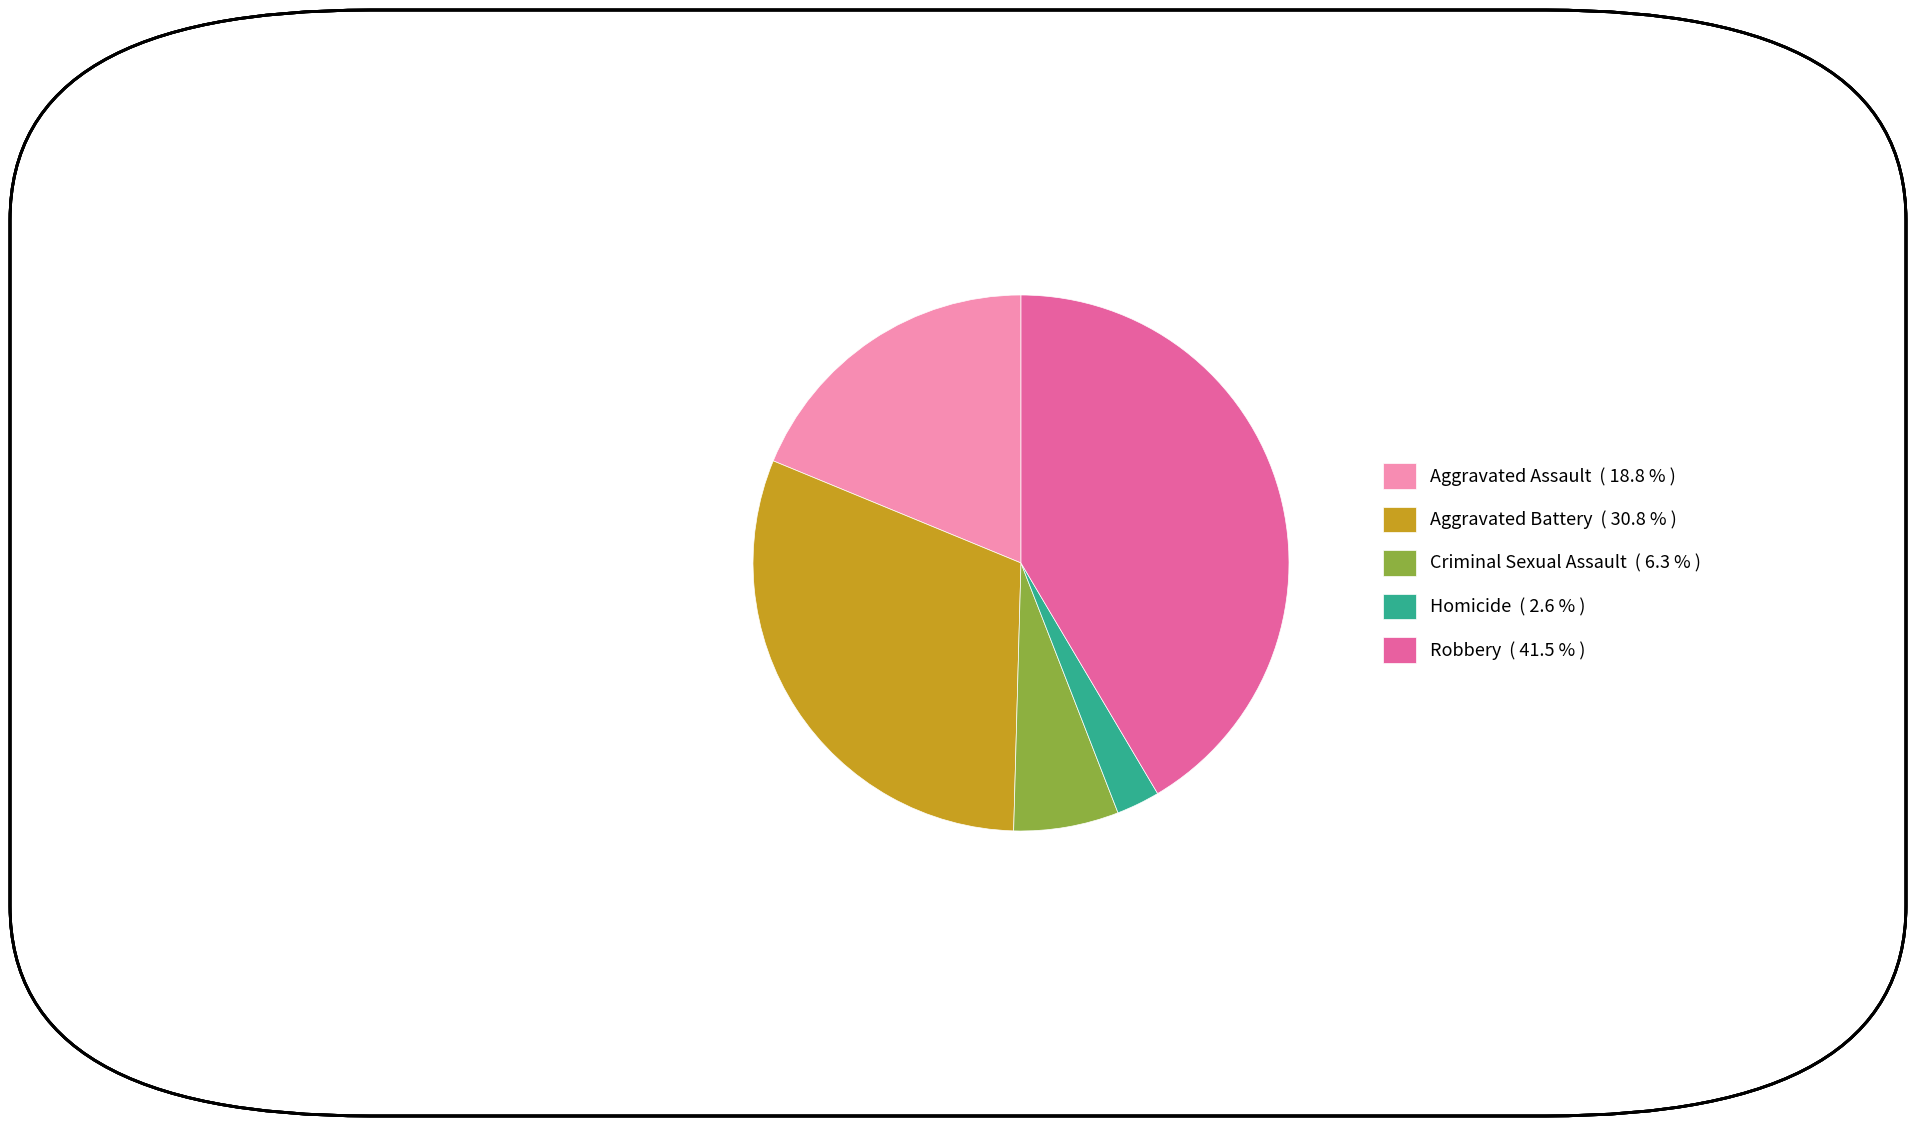

How many segments does this pie chart have?

5